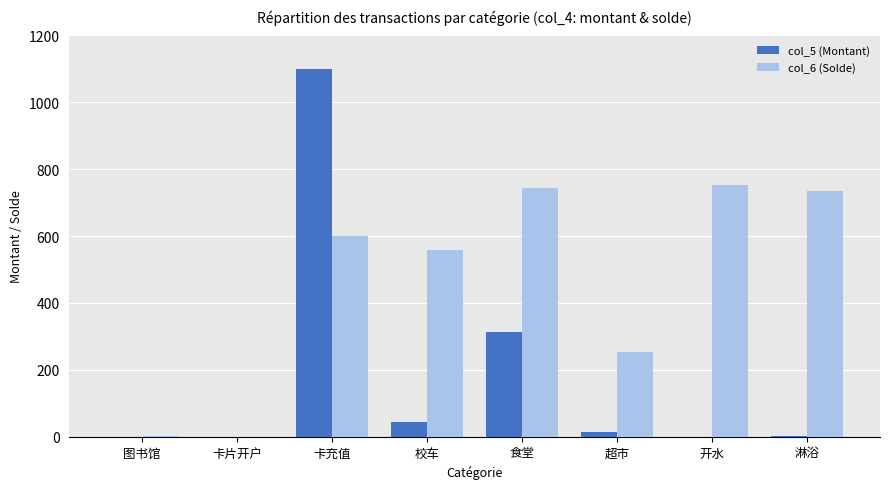

Count the number of categories in the chart.

8